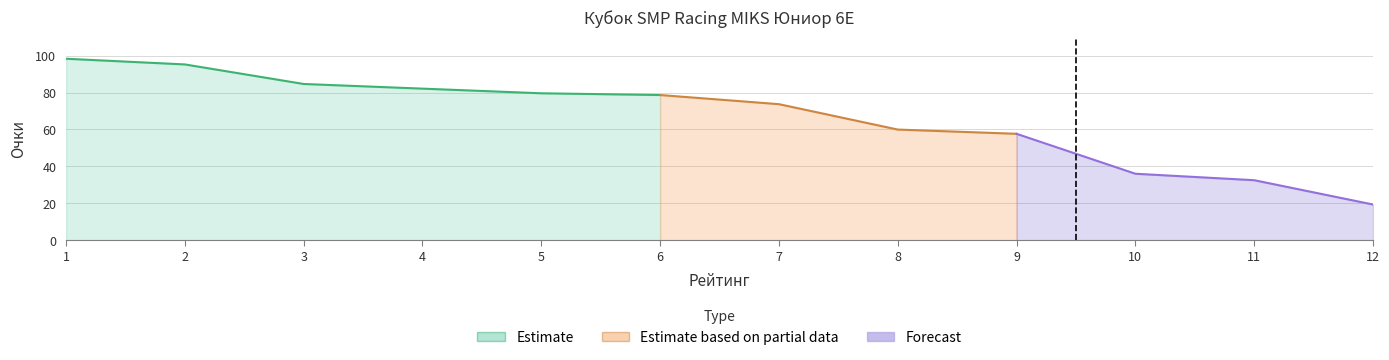

What is the average value?

66.5